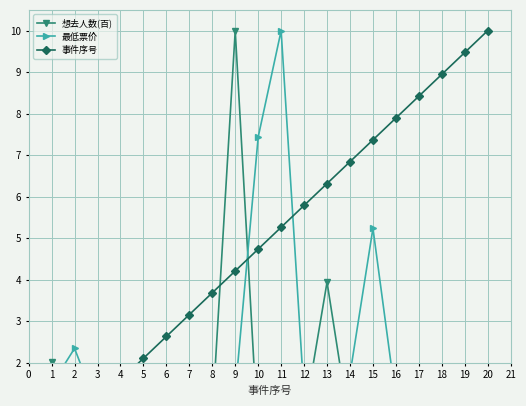

True or false: 事件序号 has a value of 3.5 at 5.

False